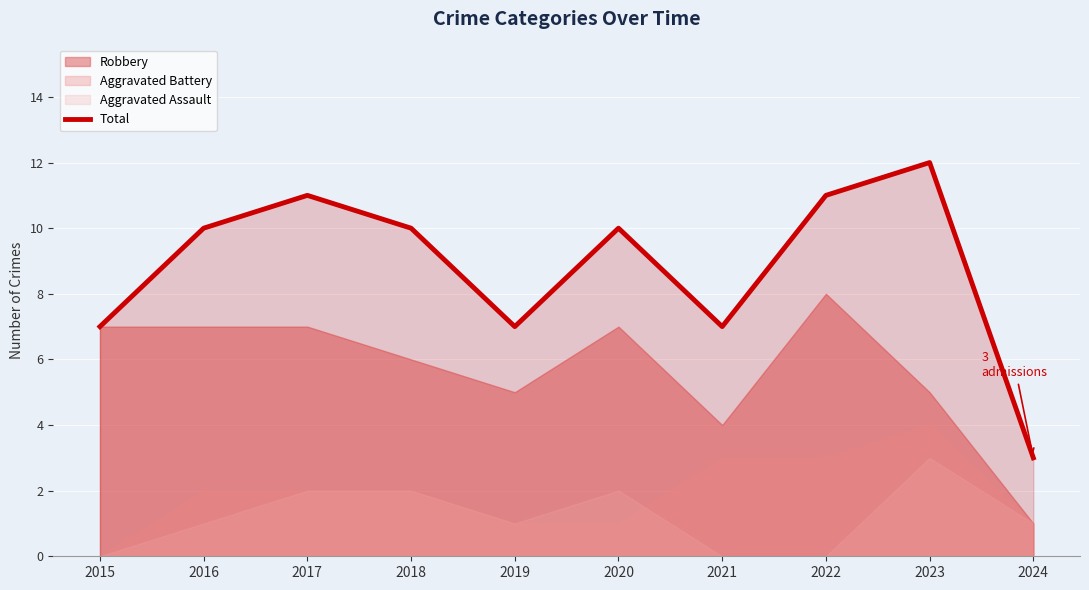

The chart shows a value of 4 at 2017. True or false?

False